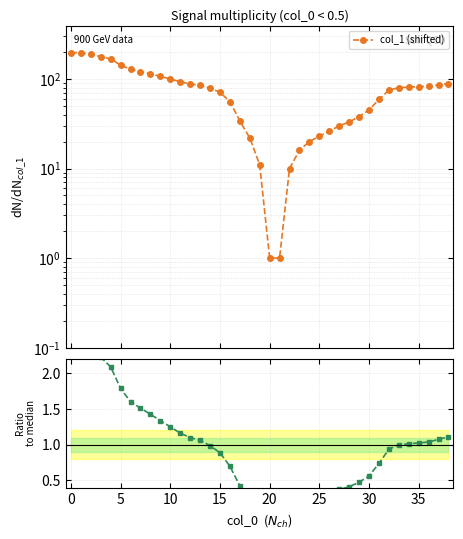

What is the sum of all Ratio to median values?

38.2